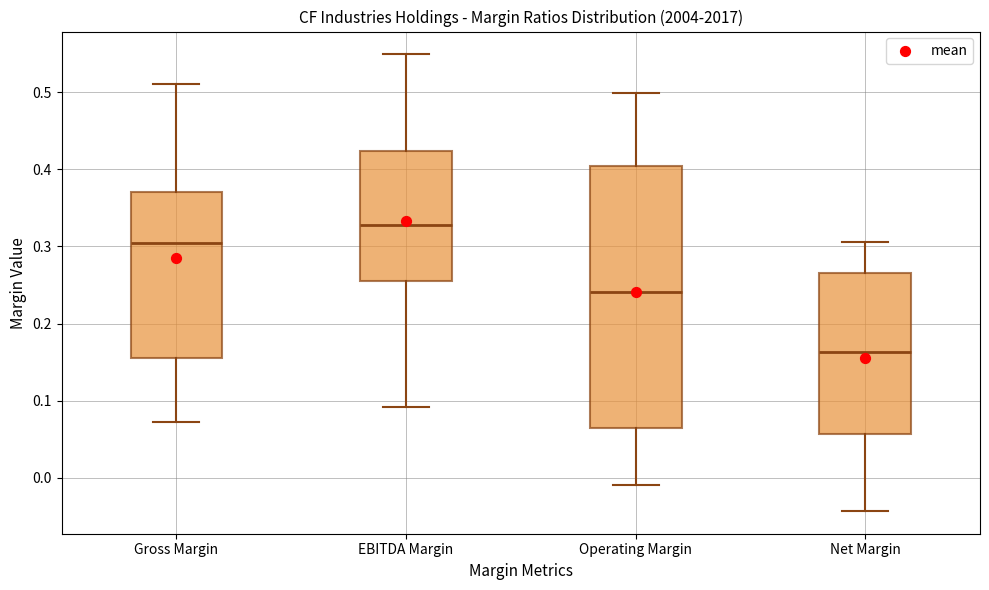

Reading left to right, transcribe this box plot: for each box, give where its median line is, the range the box spans, and where its two whiskers end, as read against the y-axis. The values are not printed on the chart, so give them approximately, as read against the axis.

Gross Margin: median 0.30, box 0.16 to 0.37, whiskers 0.07 to 0.51
EBITDA Margin: median 0.33, box 0.25 to 0.42, whiskers 0.09 to 0.55
Operating Margin: median 0.24, box 0.06 to 0.40, whiskers -0.01 to 0.50
Net Margin: median 0.16, box 0.06 to 0.27, whiskers -0.04 to 0.31